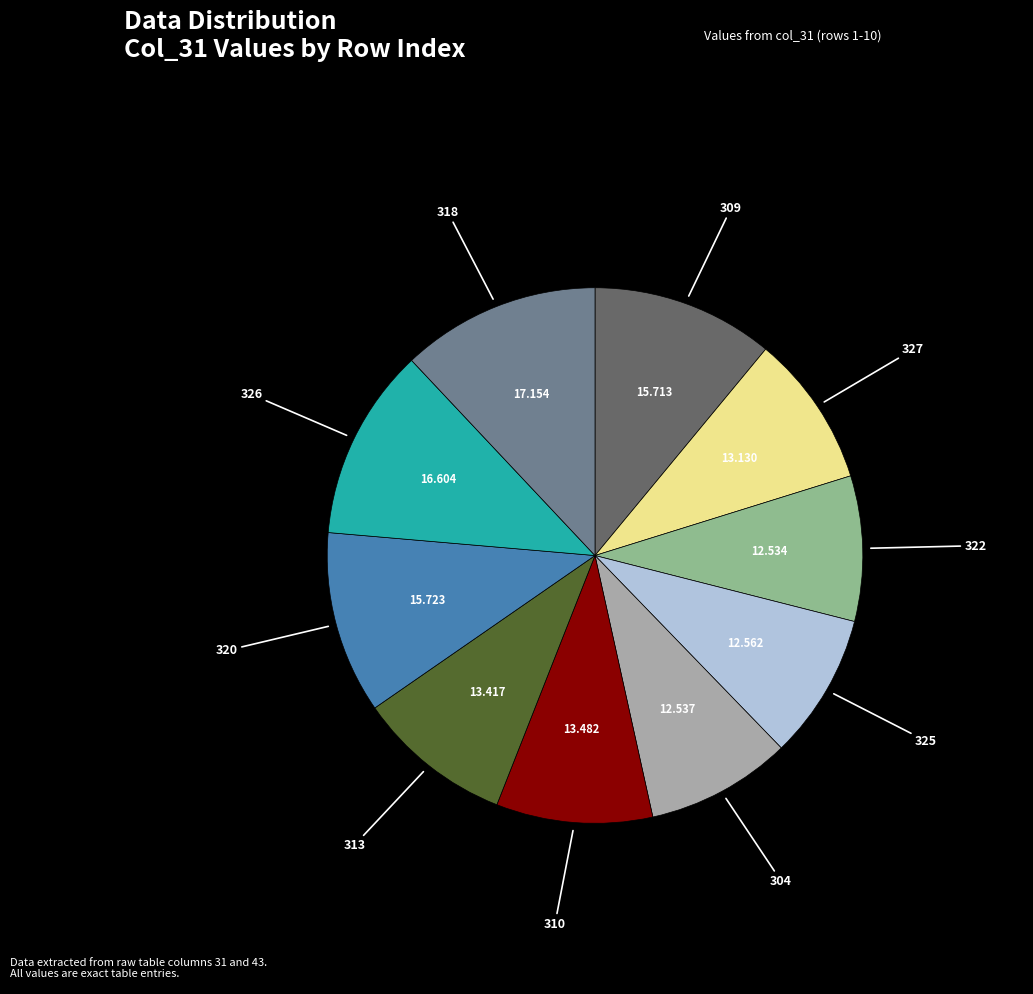

Is there a majority slice in this chart?

No